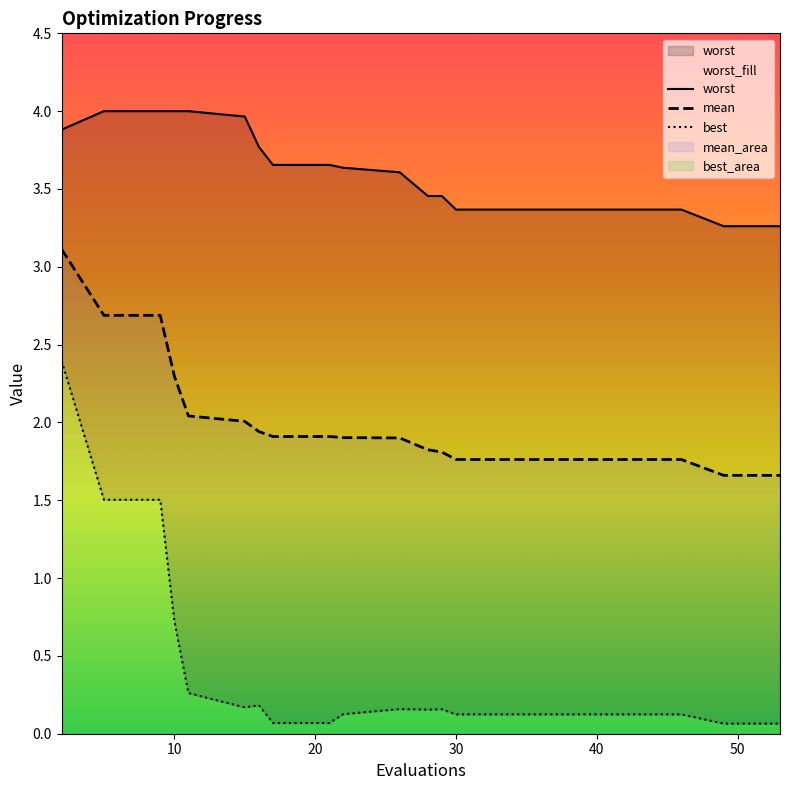

Does the chart display data point markers on the line(s)?

No